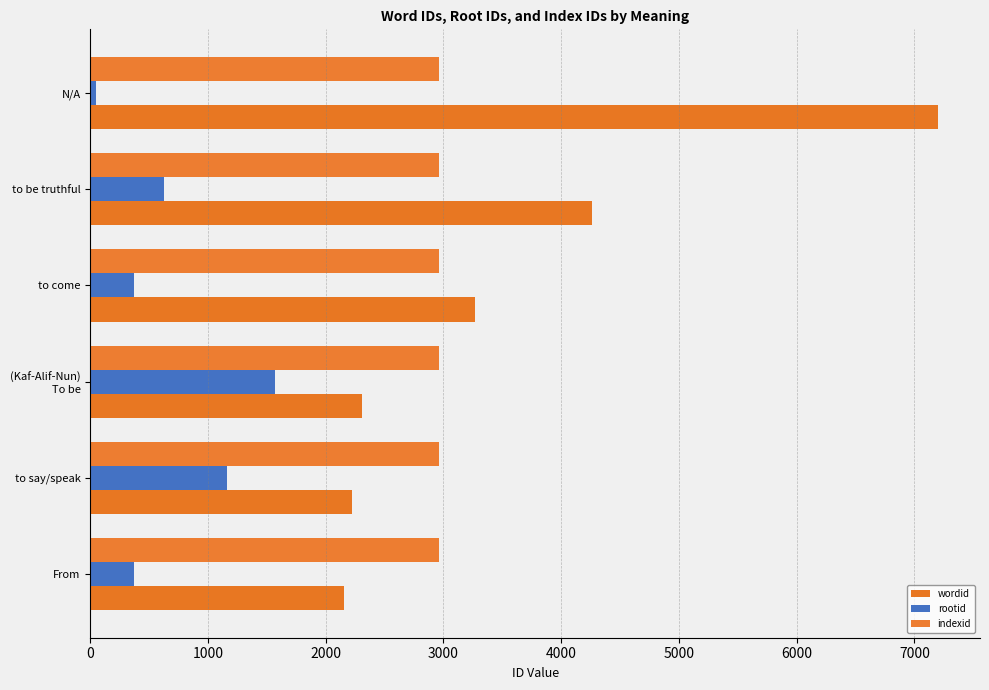

Count the number of categories in the chart.

6